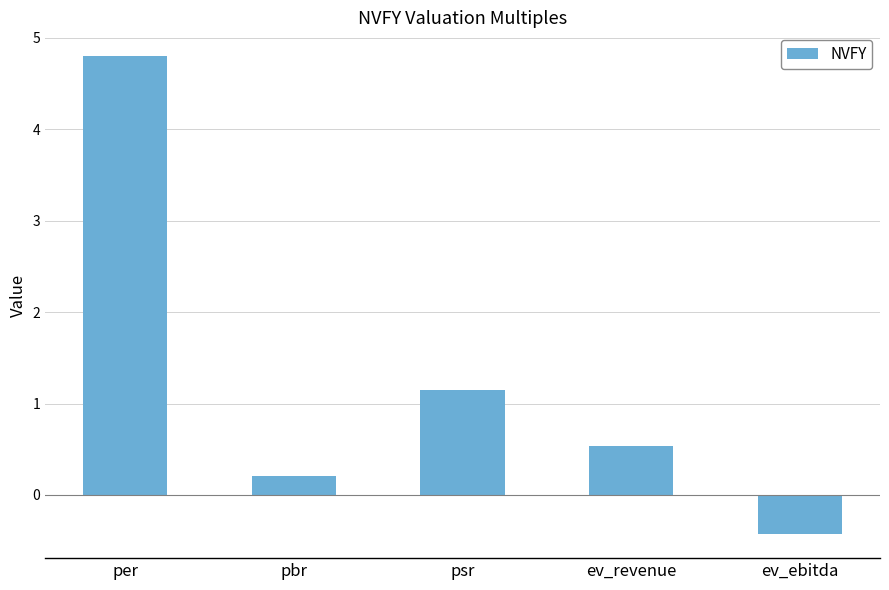

Count the number of data series in this chart.

1